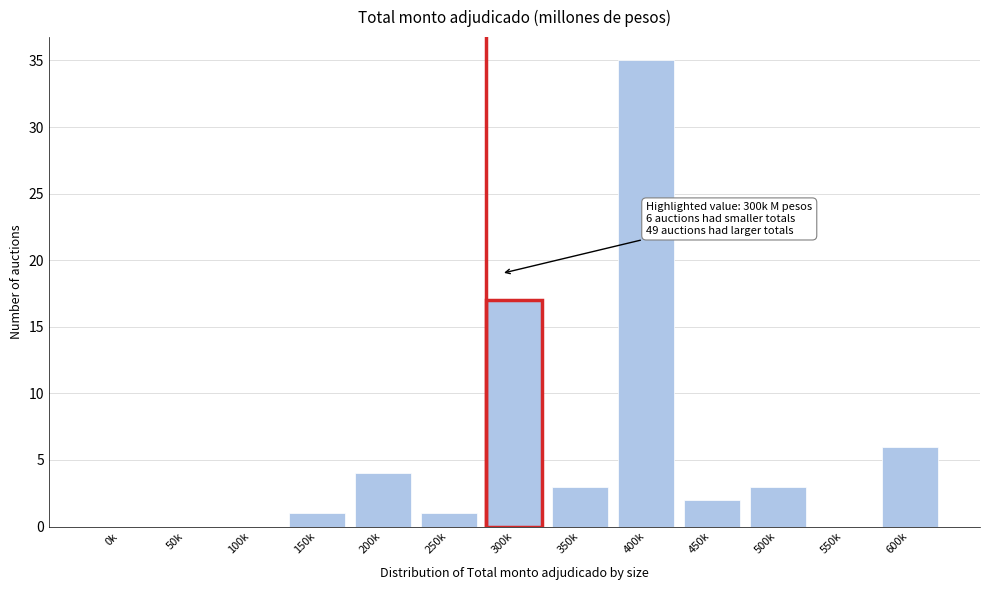

Reading left to right, extract all data points from this chart.

0k=0	50k=0	100k=0	150k=1	200k=4	250k=1	300k=17	350k=3	400k=35	450k=2	500k=3	550k=0	600k=6